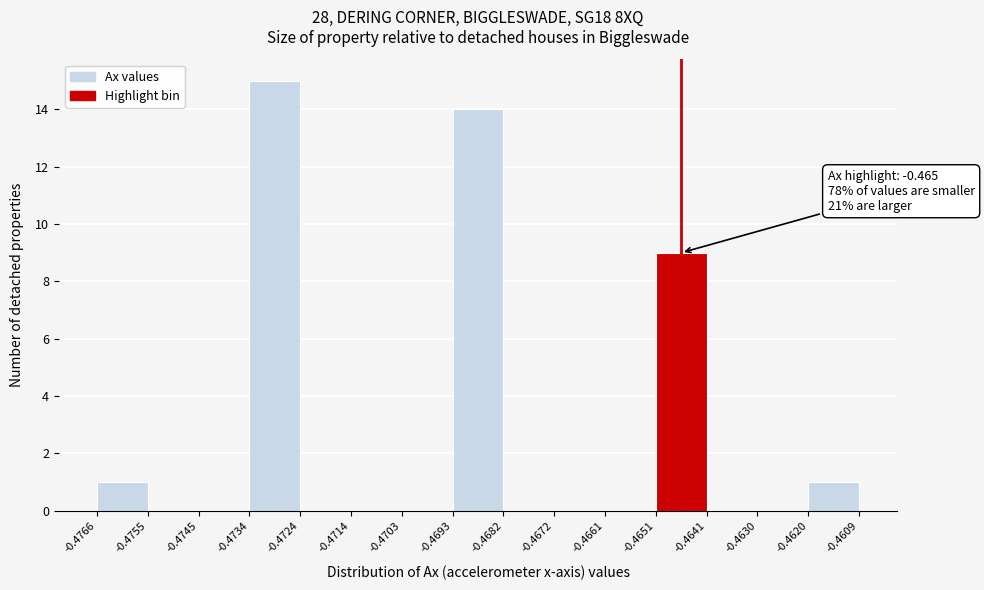

Over which range of the x-axis is the bar tallest?

-0.4734 to -0.4724